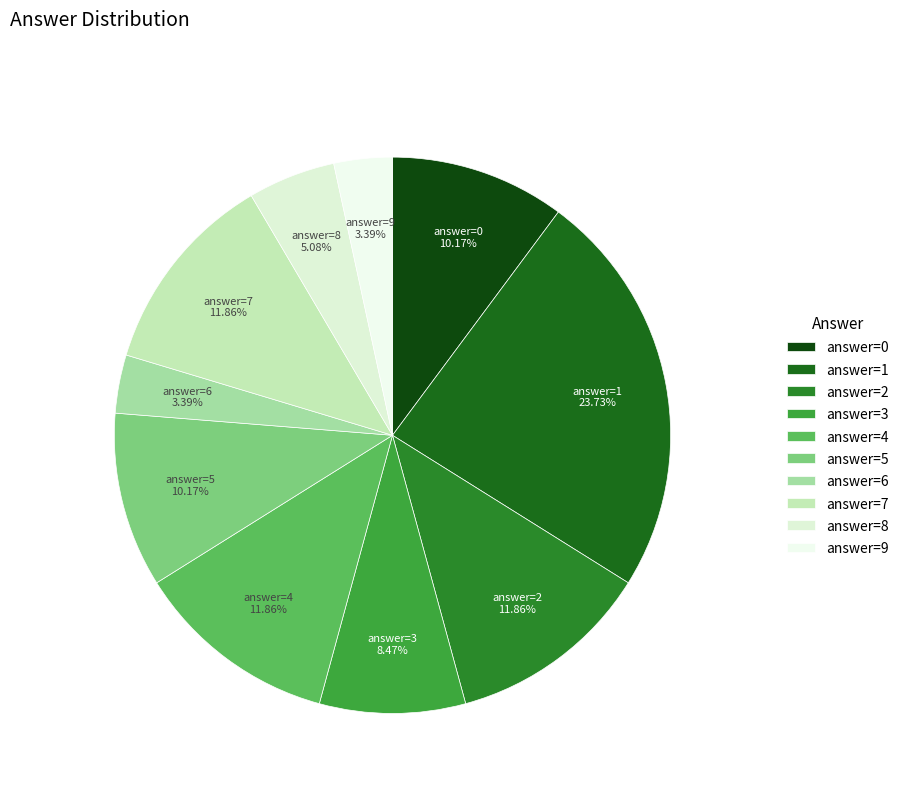

Between answer=8 and answer=4, which is larger?

answer=4